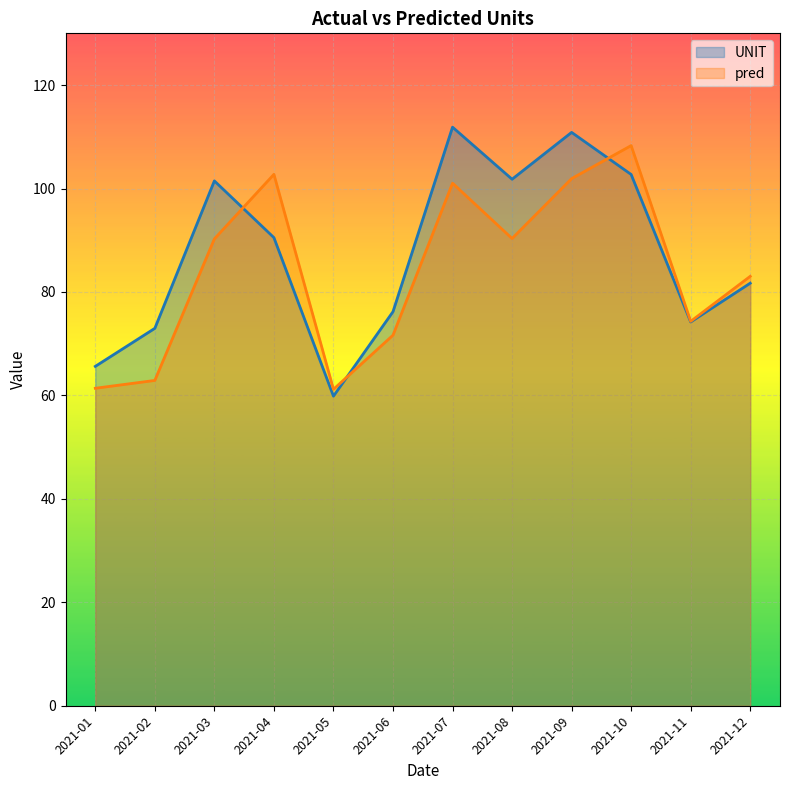

Reading left to right, what are all the values shown in this chart?

UNIT: 2021-01=65.6	2021-02=73.0	2021-03=101.5	2021-04=90.5	2021-05=59.9	2021-06=76.2	2021-07=111.9	2021-08=101.8	2021-09=110.8	2021-10=102.7	2021-11=74.2	2021-12=81.7
pred: 2021-01=61.4	2021-02=62.9	2021-03=90.3	2021-04=102.7	2021-05=61.2	2021-06=71.6	2021-07=101.0	2021-08=90.3	2021-09=101.9	2021-10=108.3	2021-11=74.3	2021-12=83.0